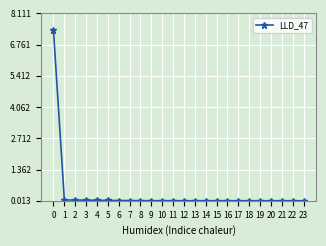

What is the greatest value displayed?

7.4